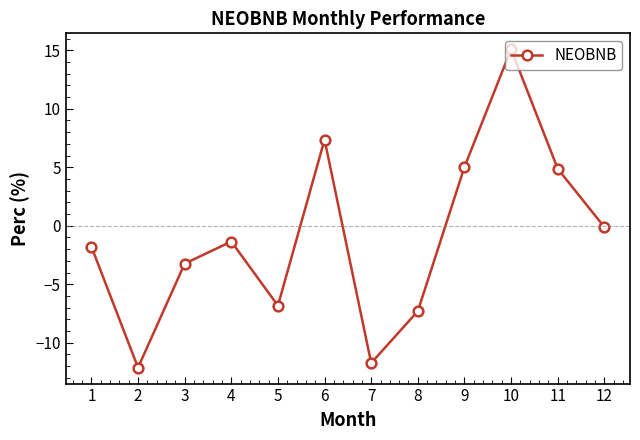

At which label does the data first exceed -1?

6